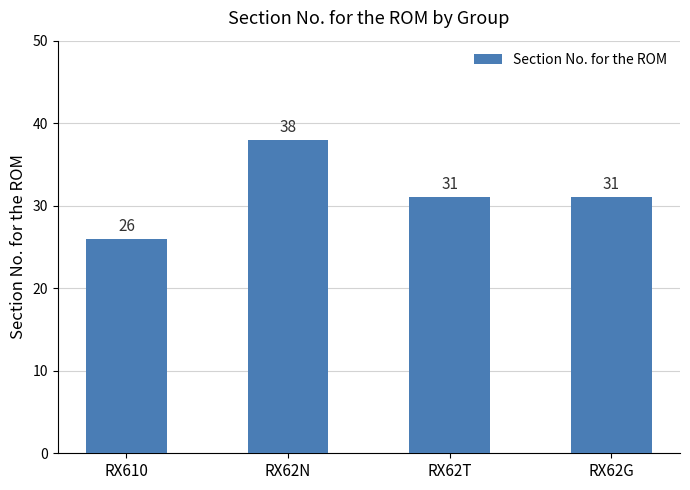

What is the label of the 4th bar from the right?

RX610